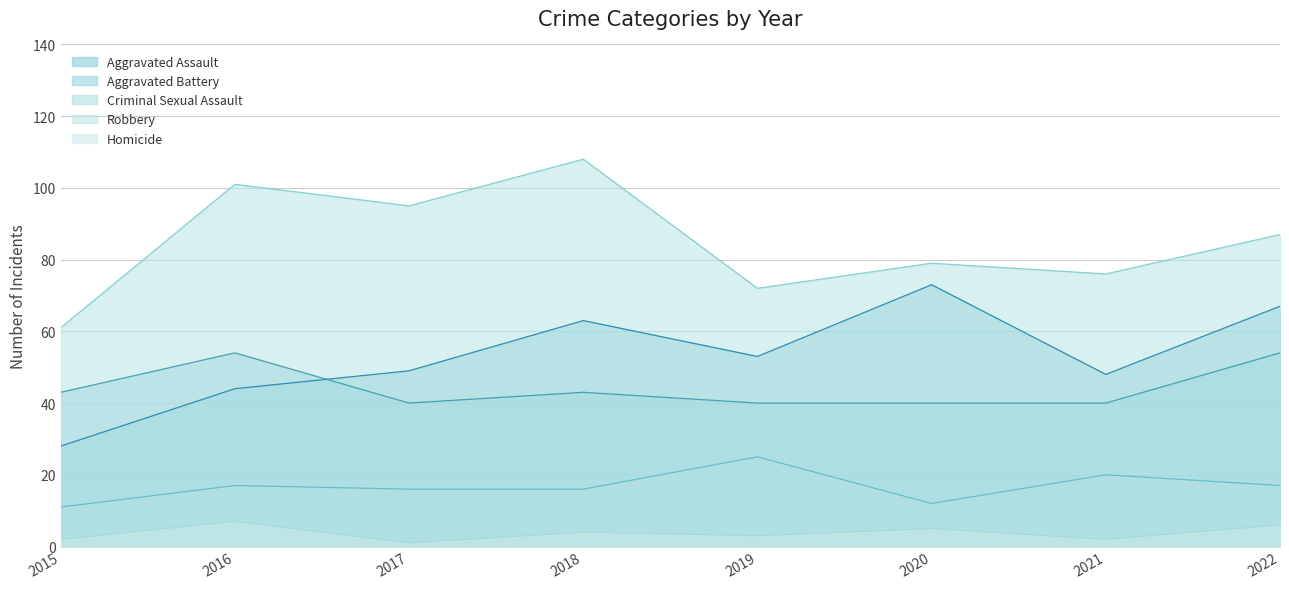

How many data points in Aggravated Battery are above 43?

2